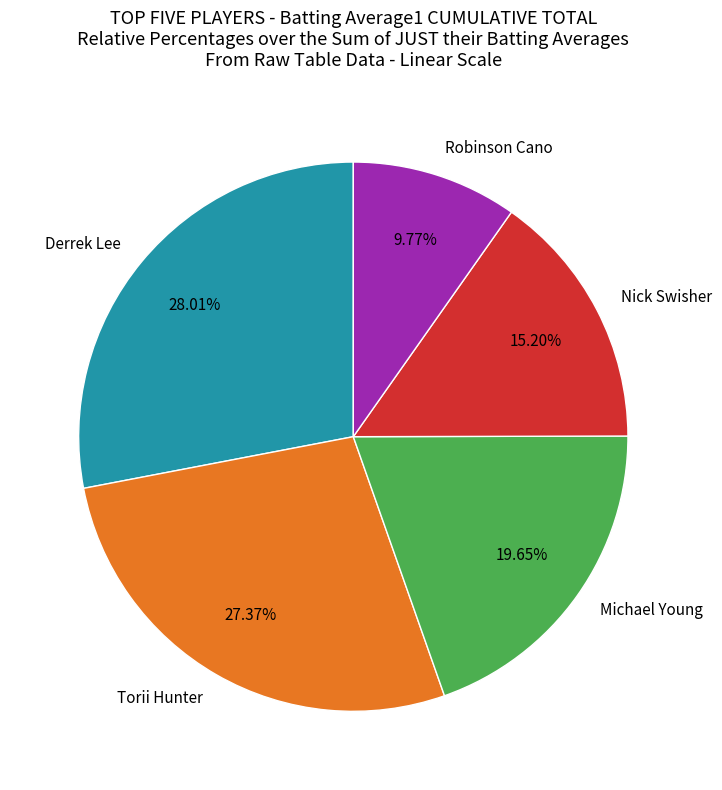

What is the smallest slice in the pie chart?

Robinson Cano